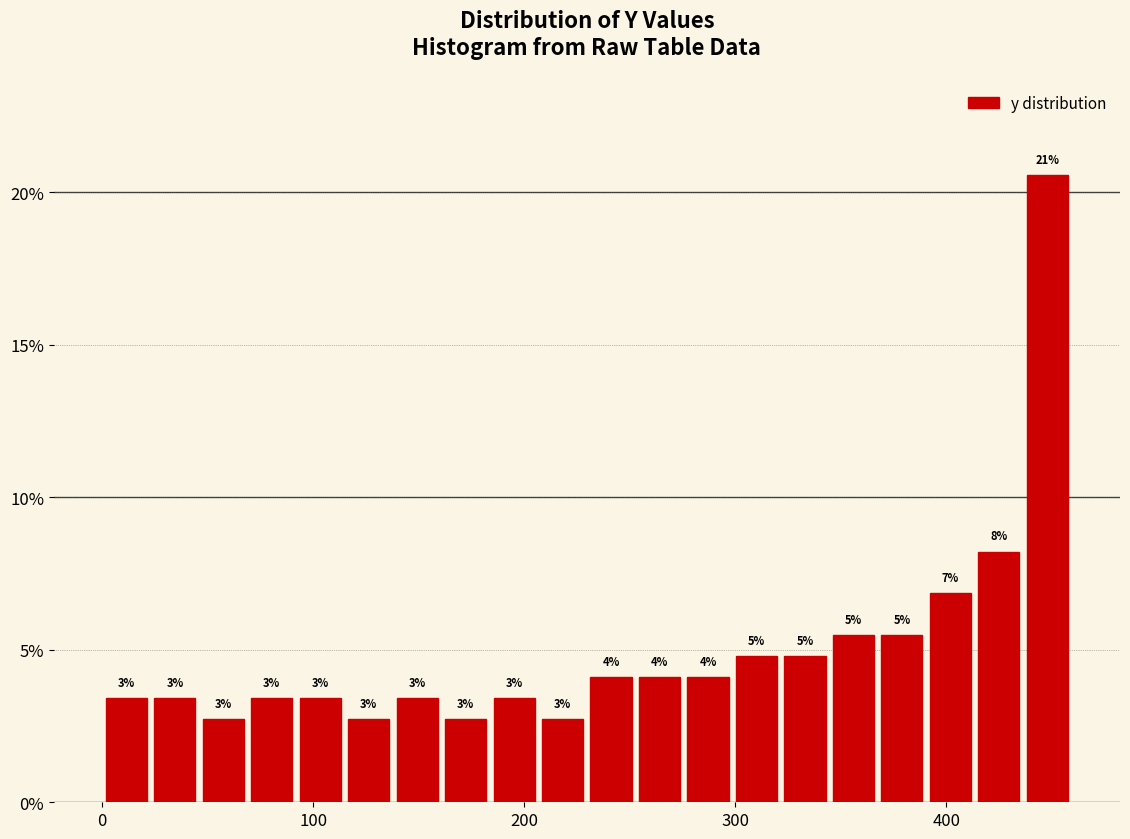

Around what value on the x-axis is the tallest bar? Give the approximate position of its centre, as read against the axis.

450